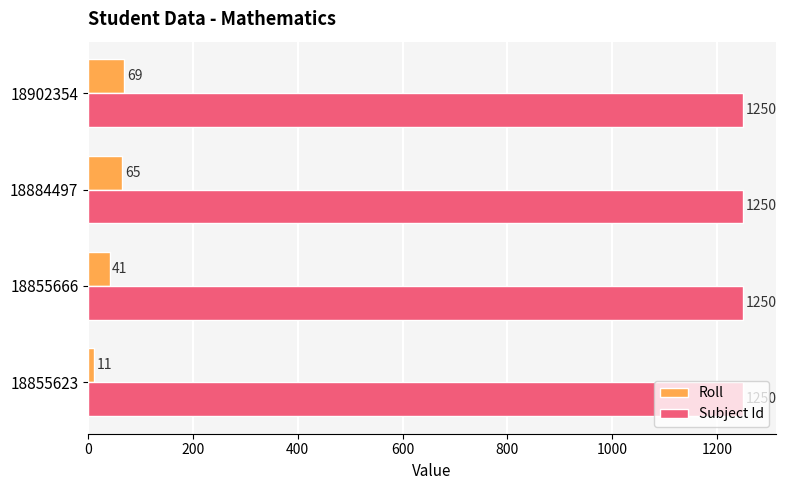

Which series has the largest range (max minus min)?

Roll